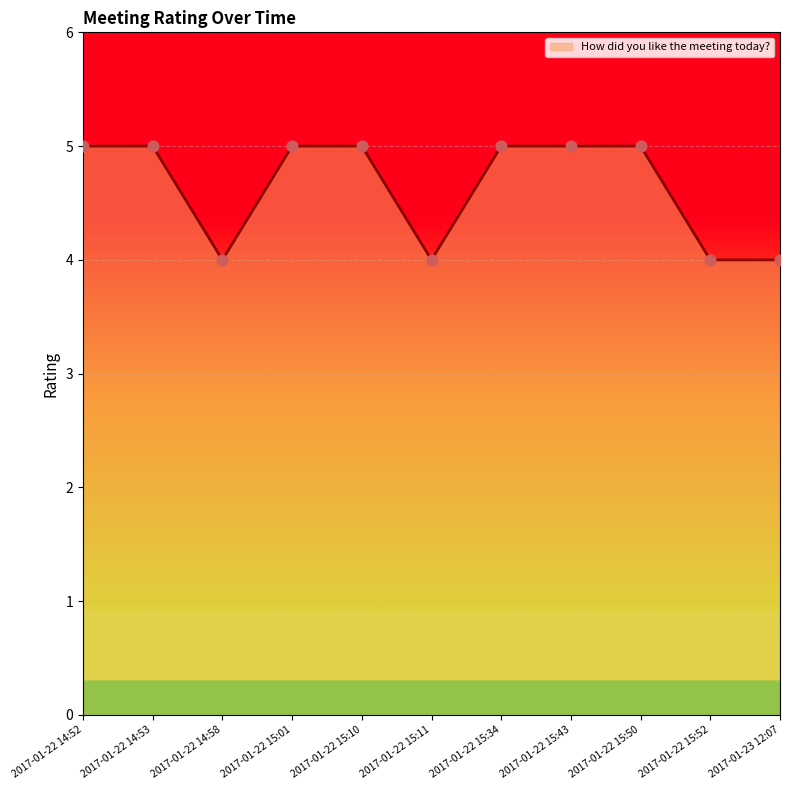

Between 2017-01-22 15:11 and 2017-01-22 15:50, which is larger?

2017-01-22 15:50